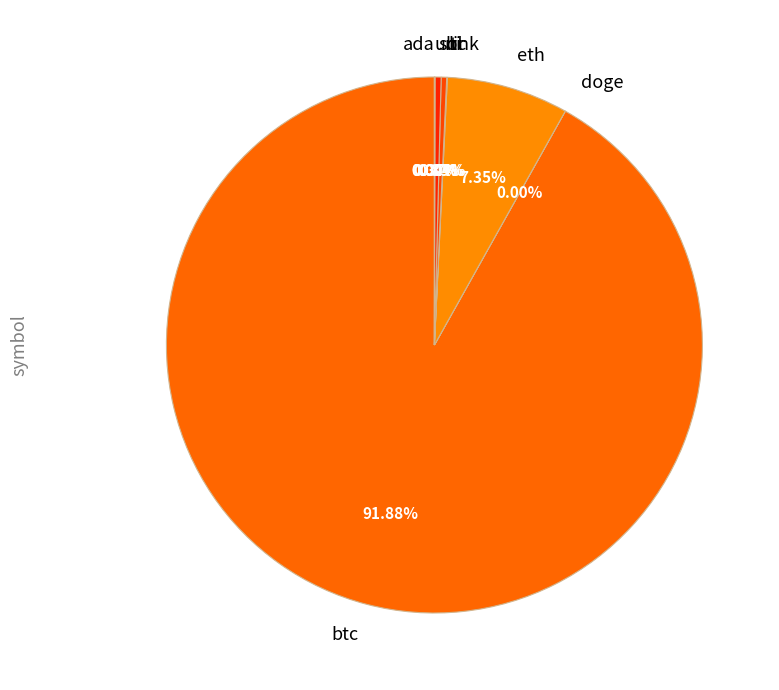

What is the majority slice?

btc